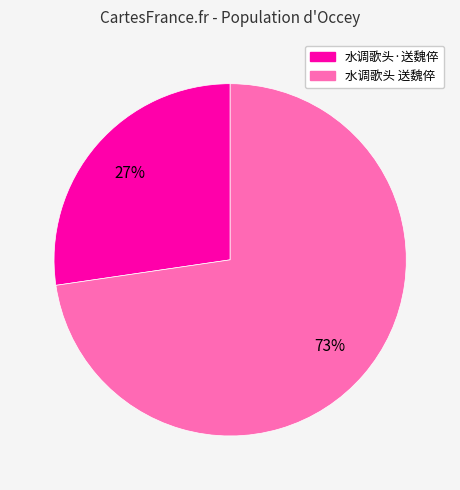

Which slice is the largest?

水调歌头 送魏倅